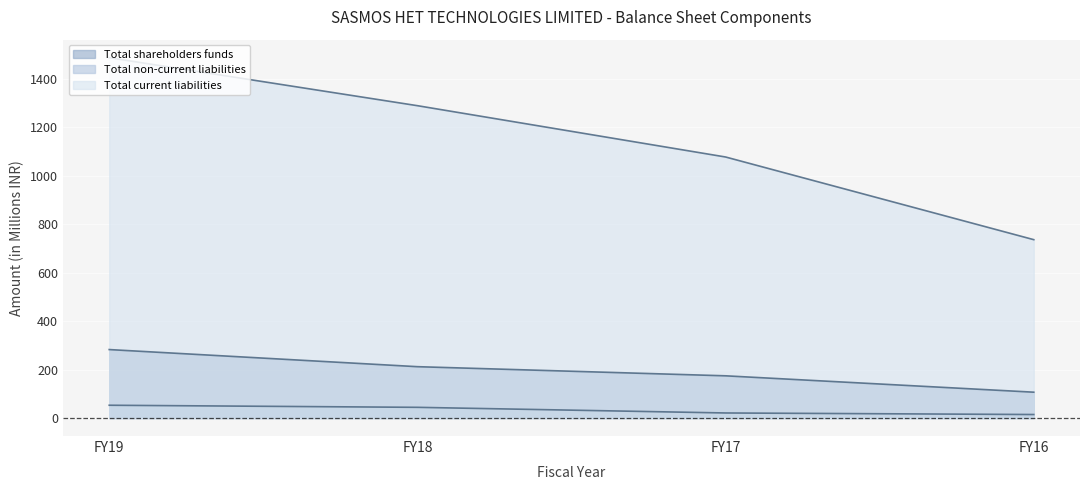

At which label does Total current liabilities first exceed 1288?

FY19